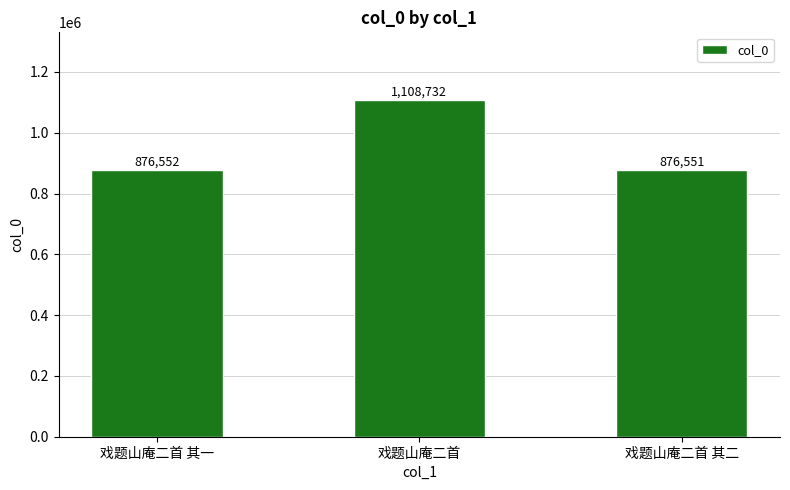

What is the sum of all values?

2861835